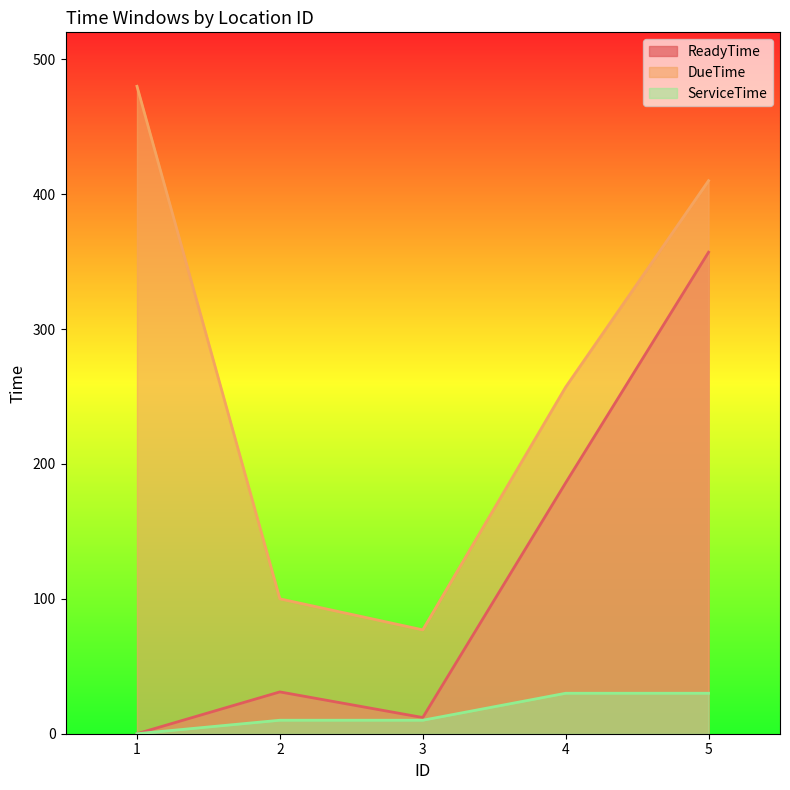

What is the difference between the maximum and minimum values in the ReadyTime series?

357